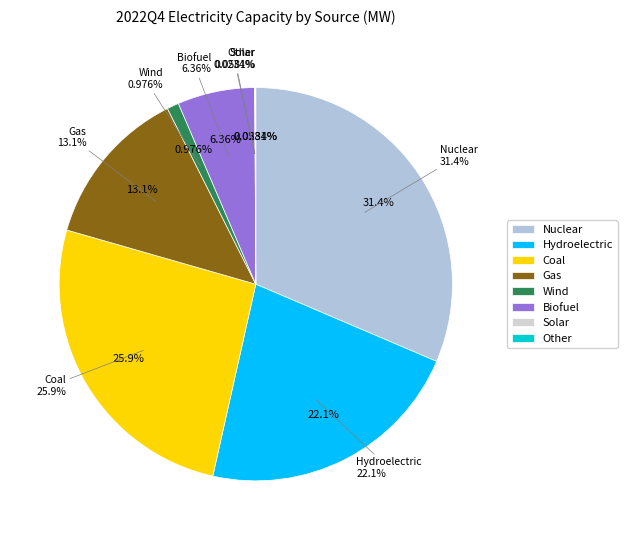

Rank the categories by value from highest to lowest.

Nuclear, Coal, Hydroelectric, Gas, Biofuel, Wind, Other, Solar